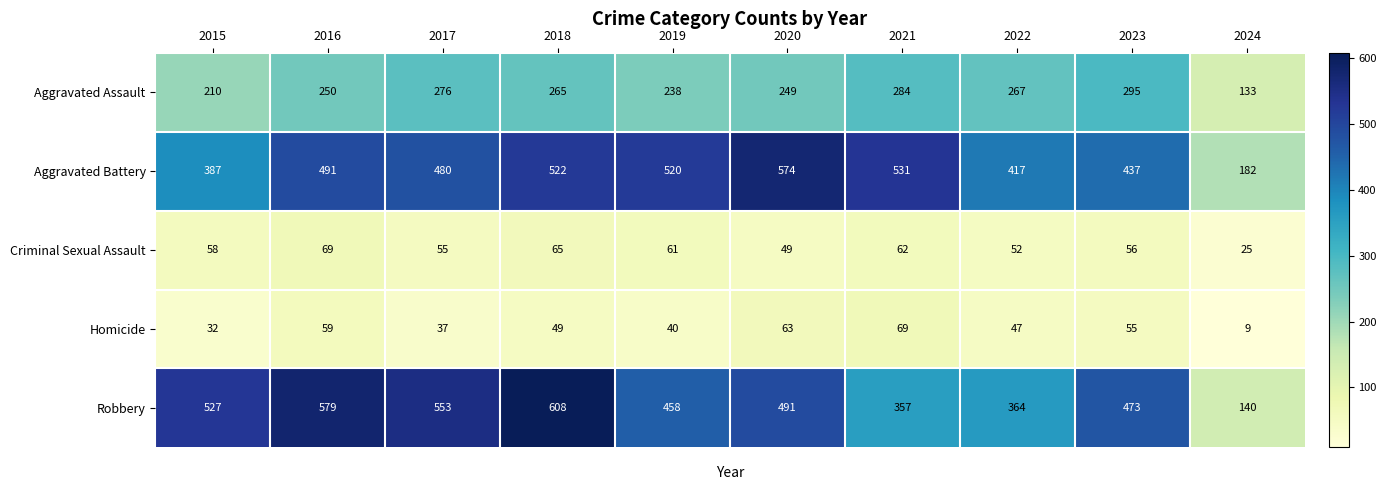

What is the sum of all Criminal Sexual Assault values?

552